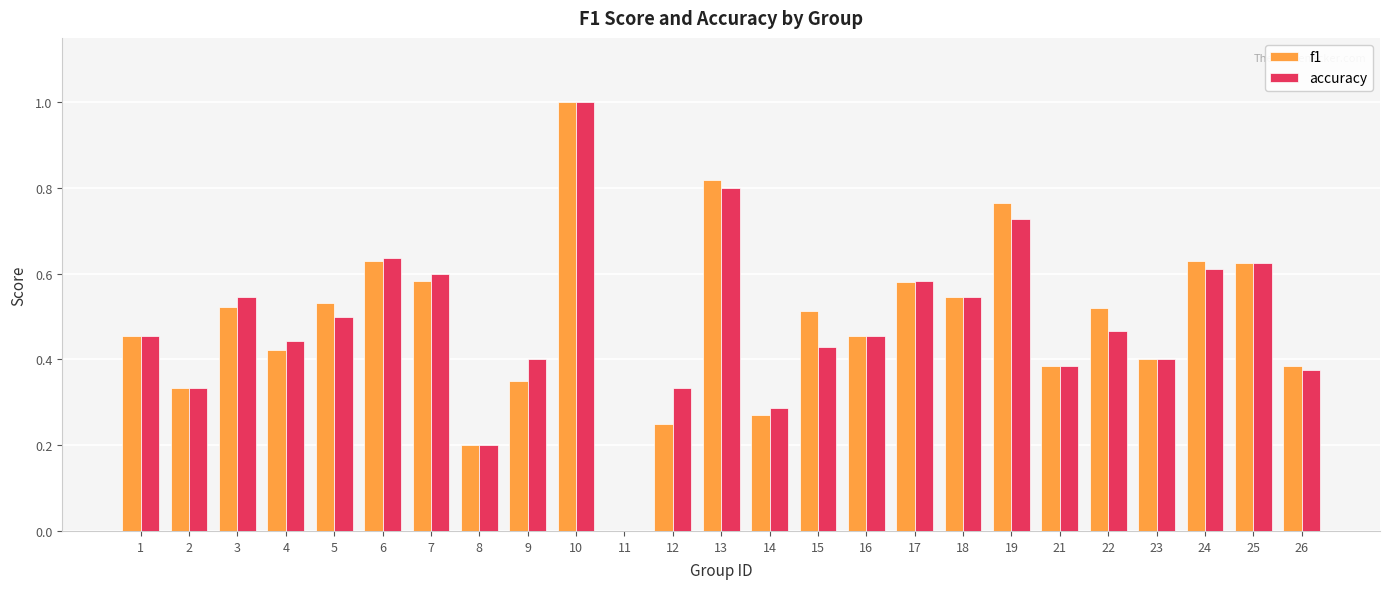

What is the total value across all series at 15?

0.9